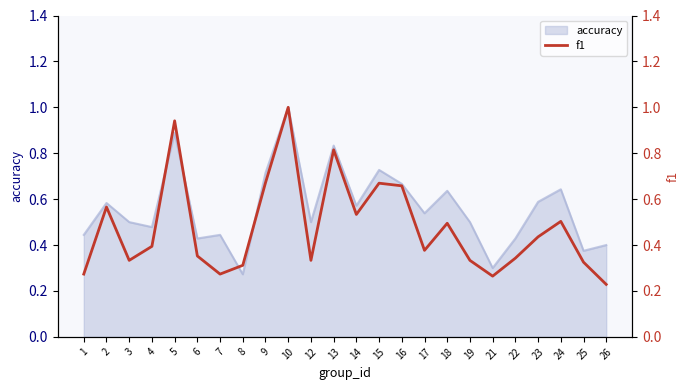

At which label is the value closest to 0?

26